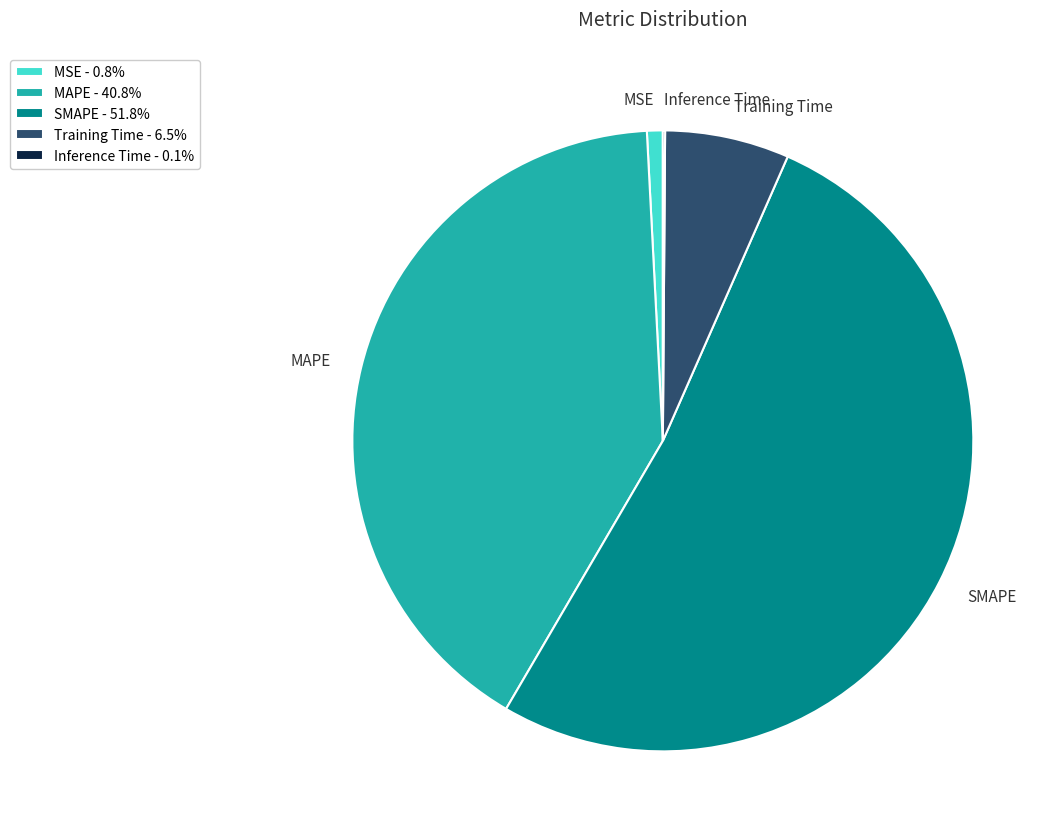

Does any single category account for the majority?

Yes